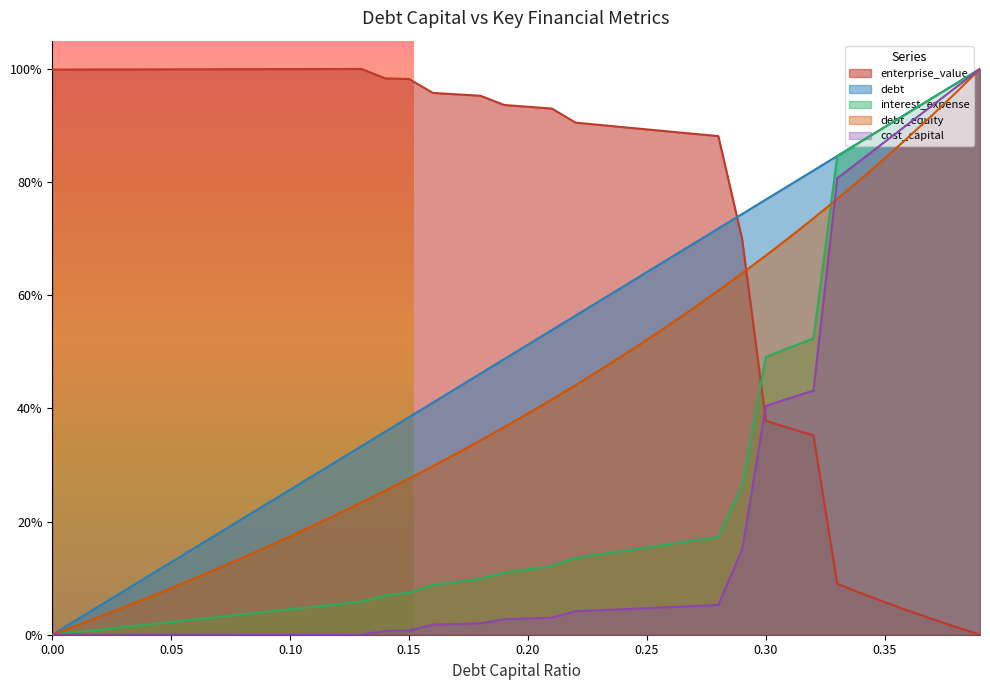

What is the difference between the maximum and minimum values in the enterprise_value series?

1.0